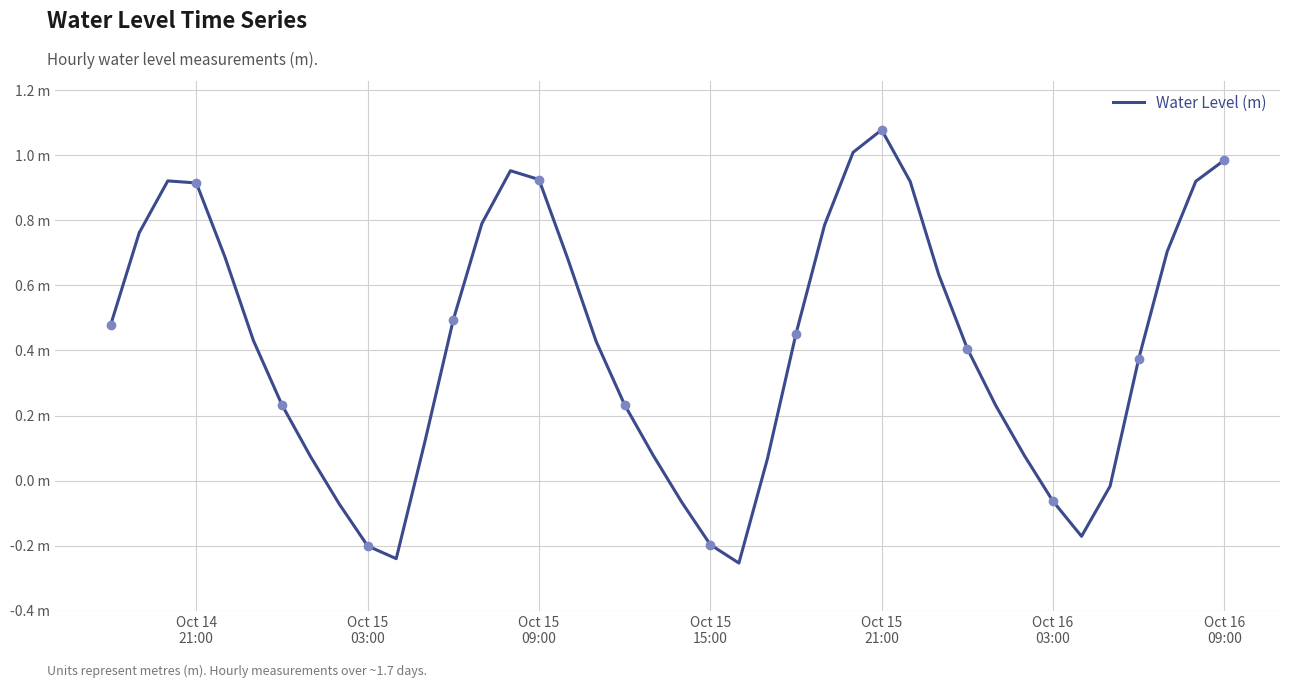

How many interior local peaks (higher than both neighbors) does the data have?

3